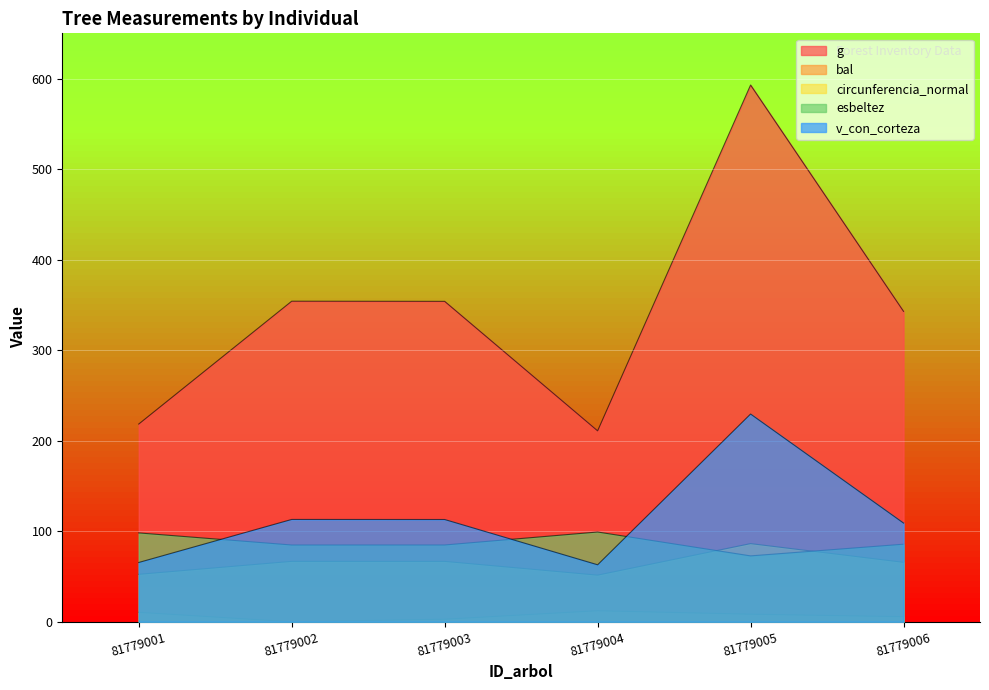

What is the difference between the maximum and minimum values in the esbeltez series?

26.4